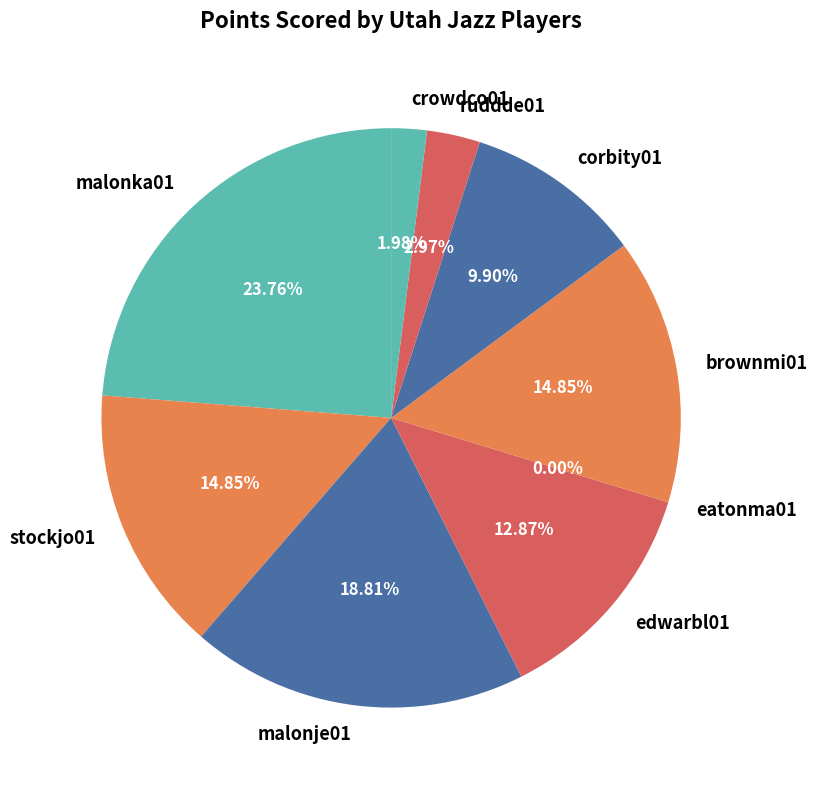

The eatonma01 slice represents 0% of the pie. True or false?

True